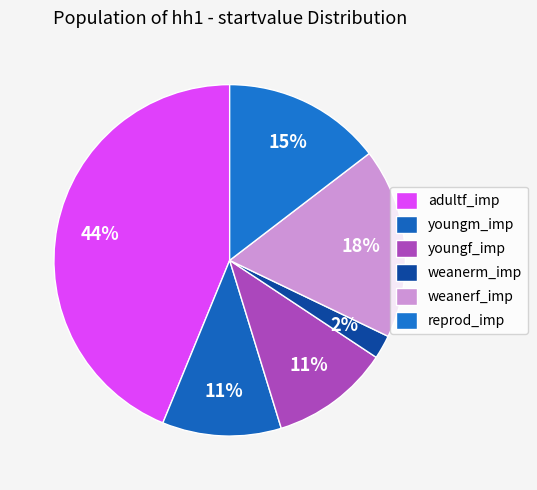

What is the smallest slice in the pie chart?

weanerm_imp